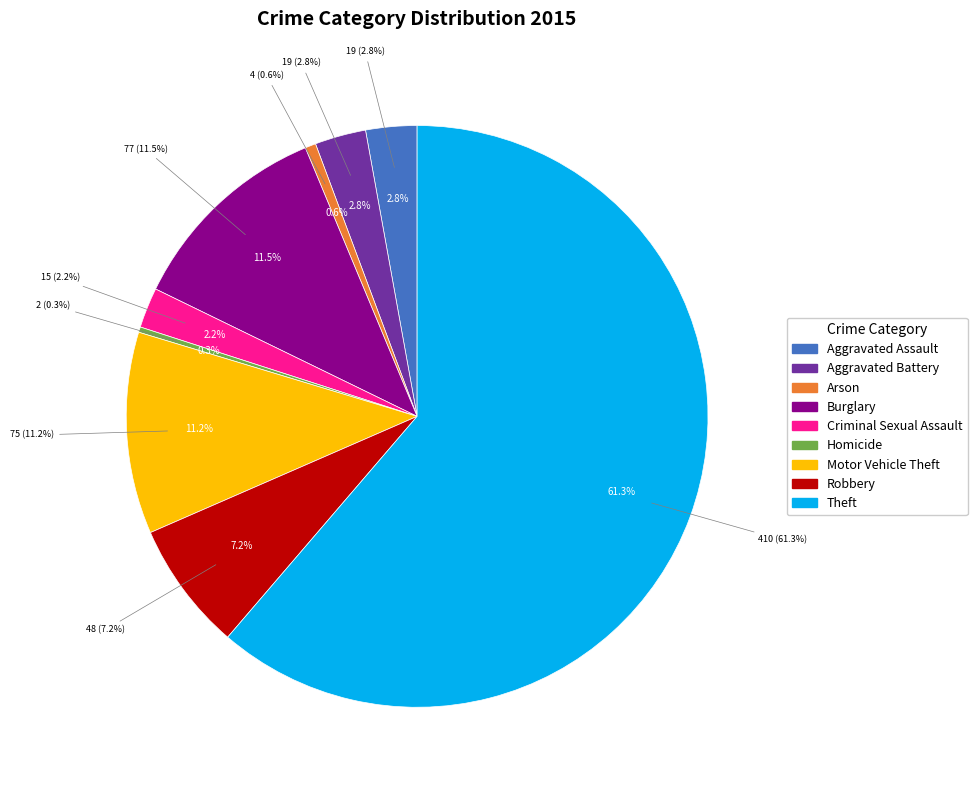

To the nearest percent, what portion does Motor Vehicle Theft represent?

11%